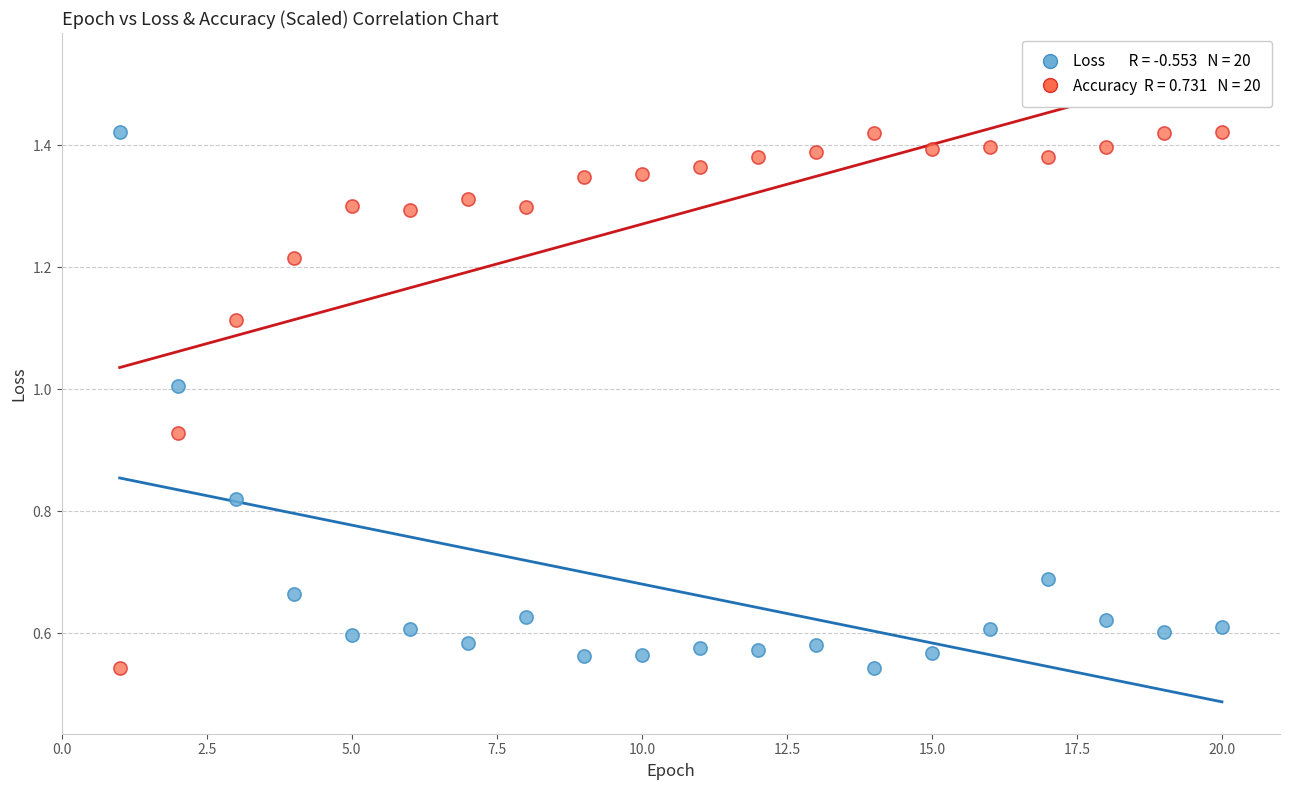

Across all data points, what is the range of X values (max minus min)?

19.0